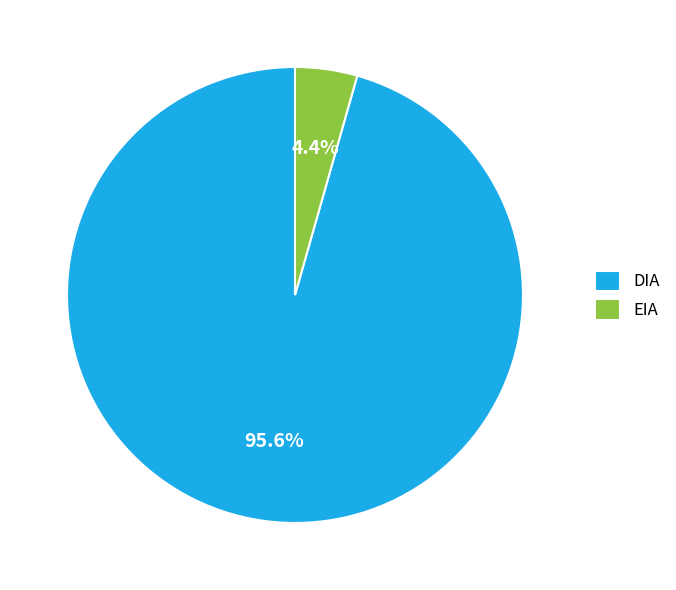

What percentage do DIA and EIA together represent?

100.0%